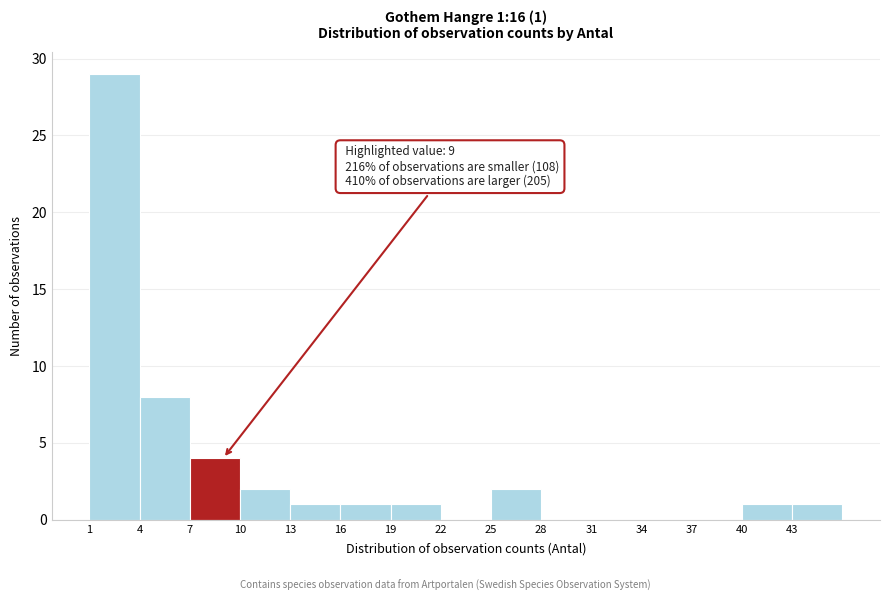

Over which range of the x-axis is the bar tallest?

1 to 4